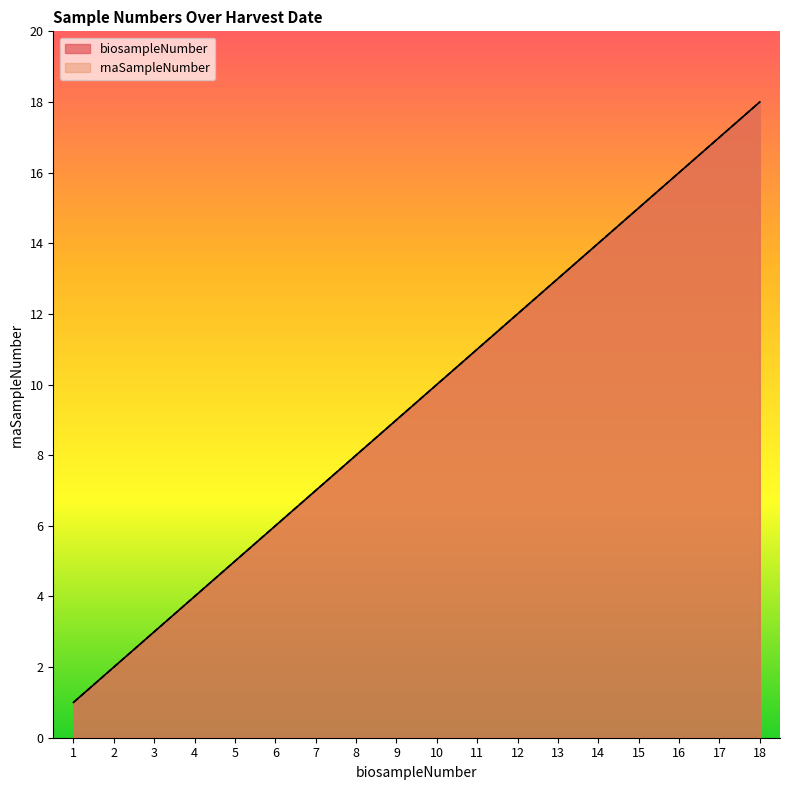

True or false: rnaSampleNumber and biosampleNumber intersect in this chart.

False